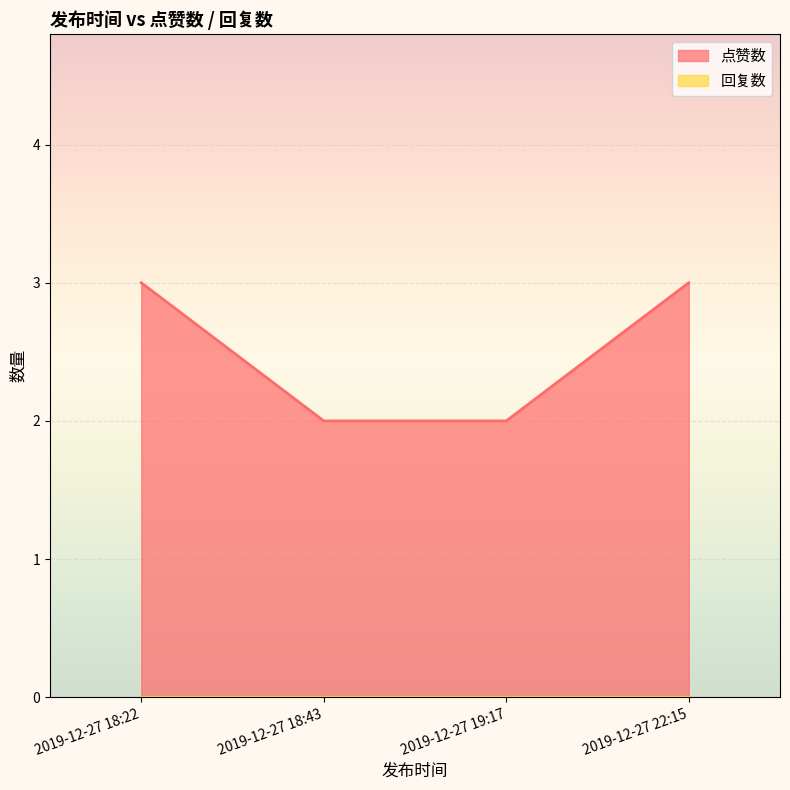

True or false: 点赞数 has more than 1 interior local peaks.

False